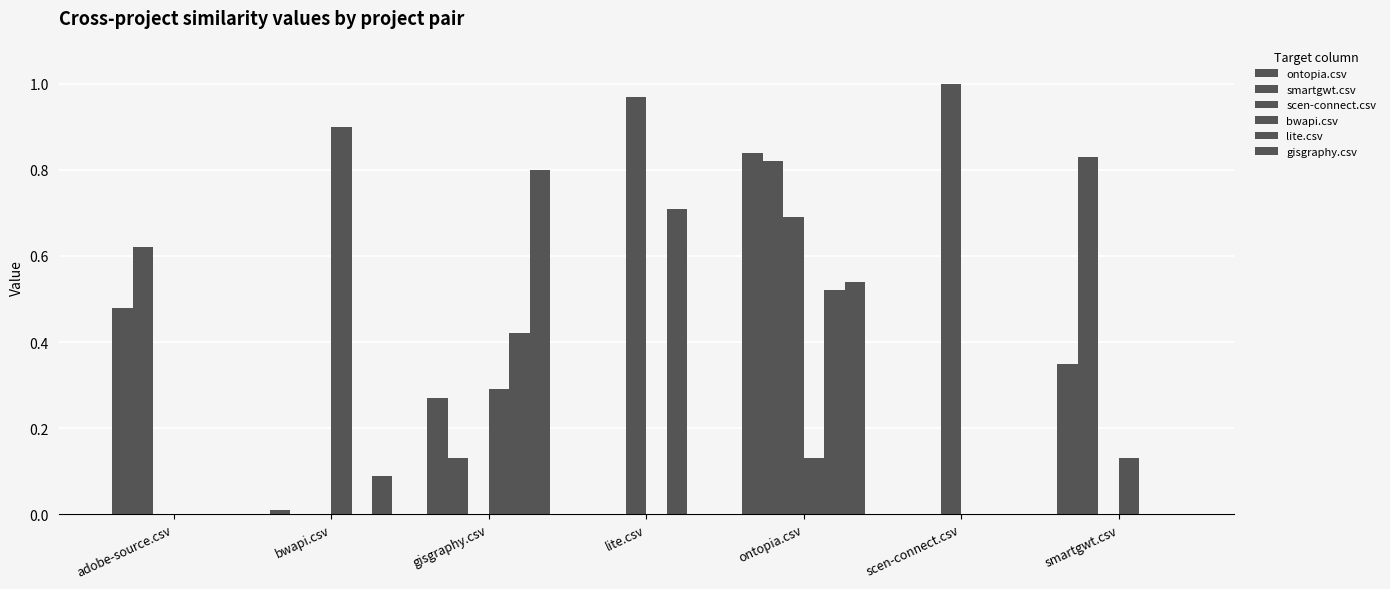

How many groups of bars are there?

7